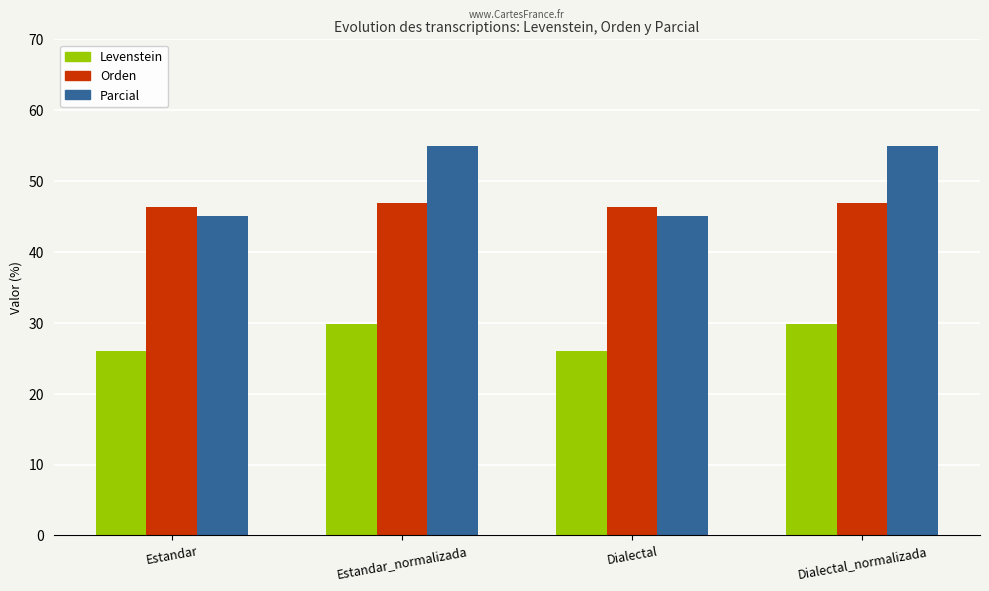

At Dialectal_normalizada, list the series in order from smallest to largest.

Levenstein, Orden, Parcial